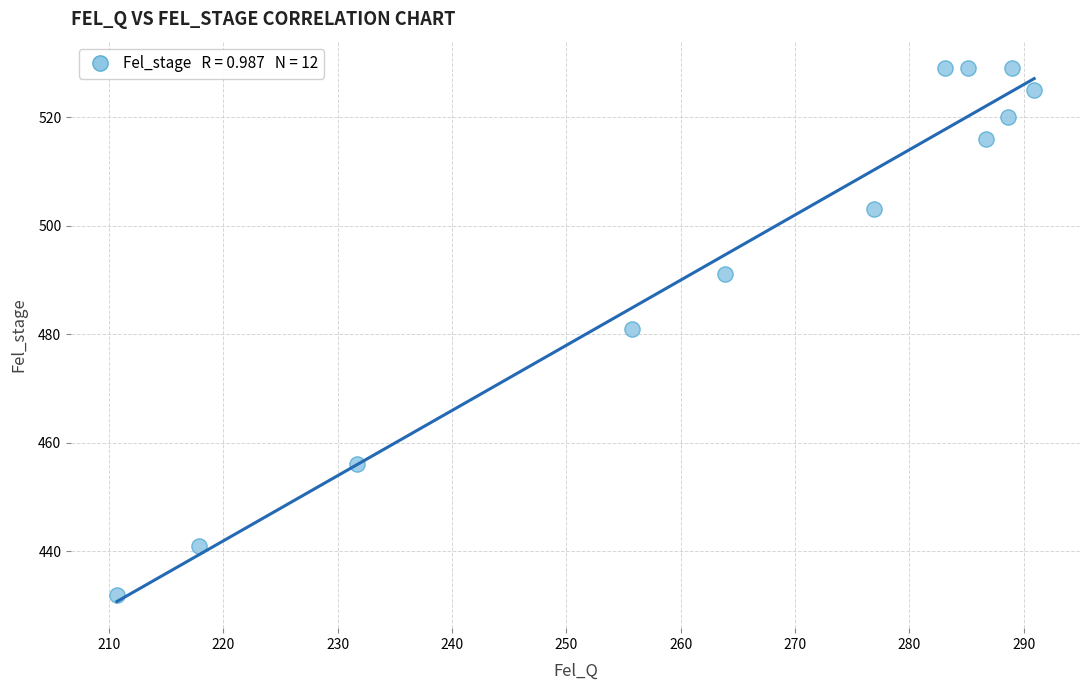

What is the average Y value?

496